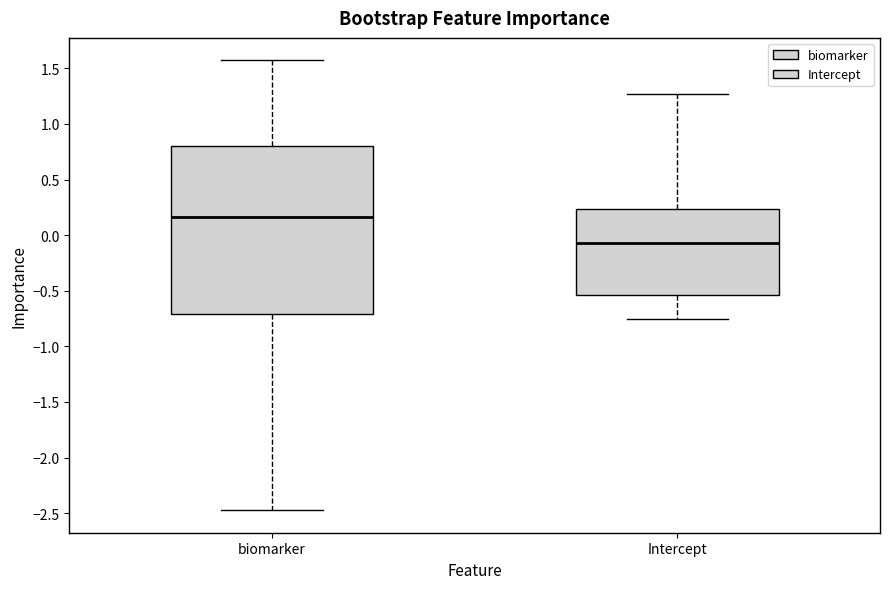

Comparing the boxes themselves (not the whiskers), which one is the tallest?

biomarker